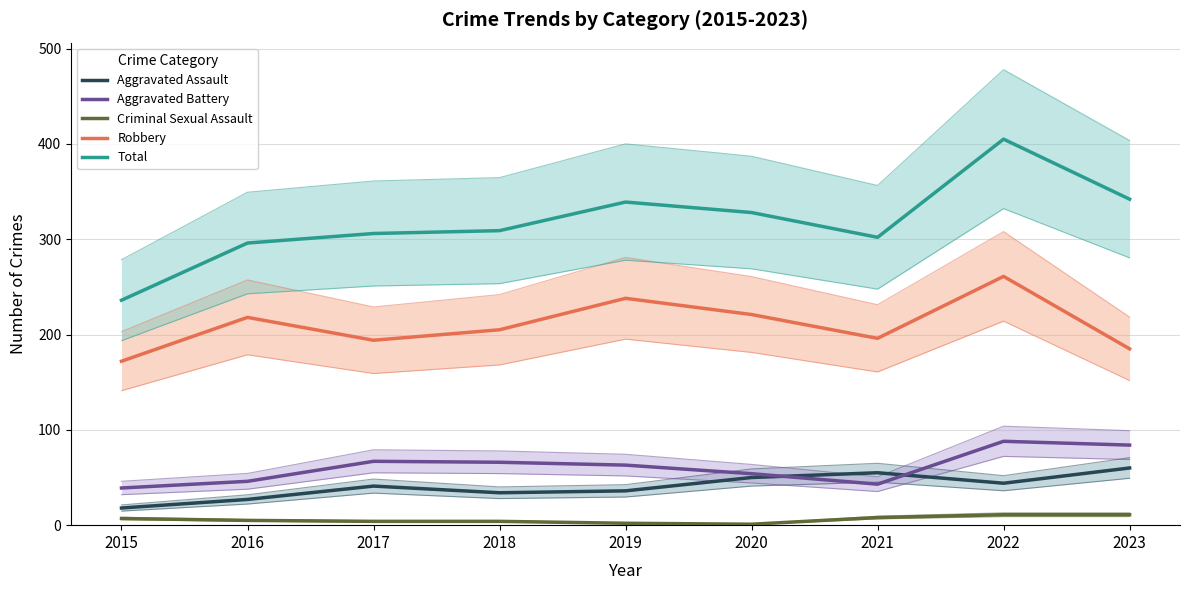

True or false: Aggravated Assault and Robbery cross at least once.

False